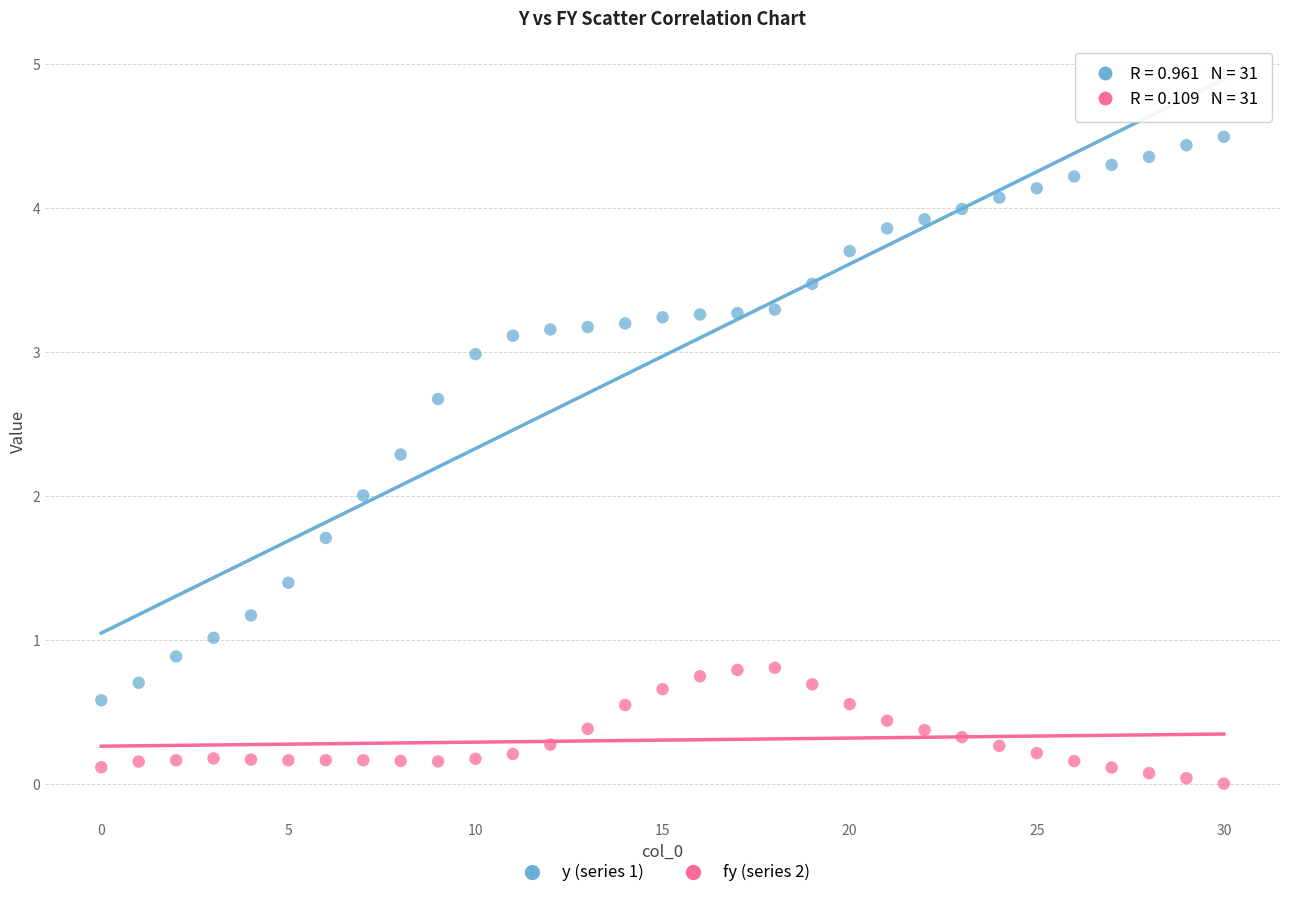

Across all data points, what is the range of Y values (max minus min)?

4.5